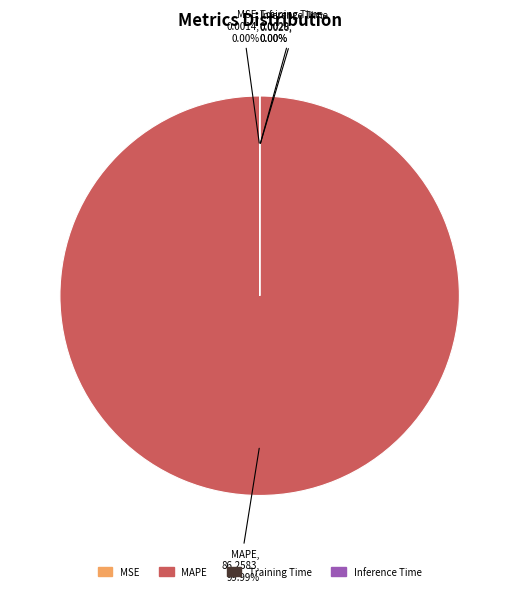

How many slices are in this pie chart?

4